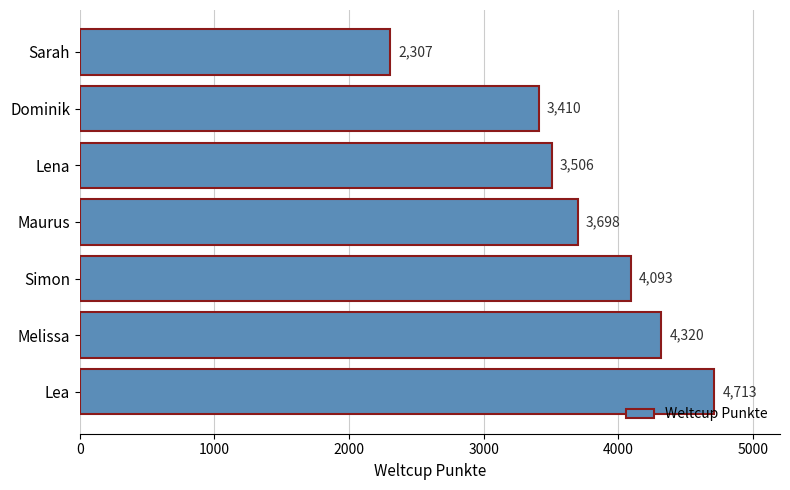

Reading bottom to top, what are all the values shown in this chart?

4713	4320	4093	3698	3506	3410	2307